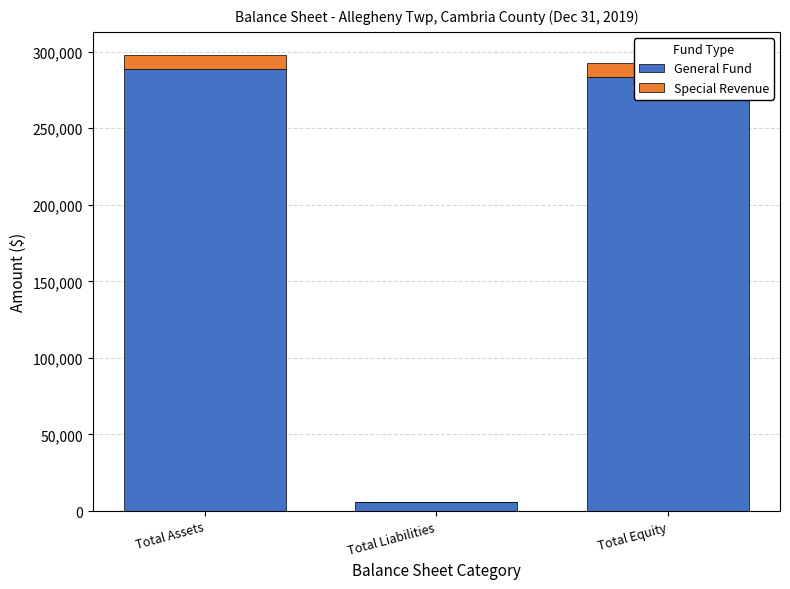

Where does the General Fund series first go above 283122?

Total Assets